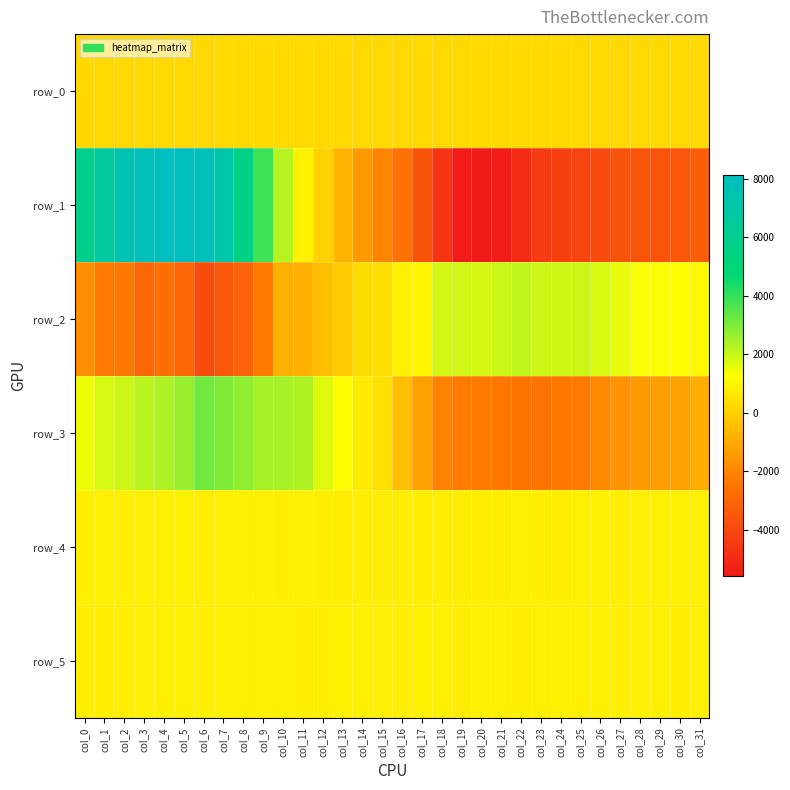

Reading right to left, transcribe all the data shown in this chart.

row_0: 239.6	239.5	239.4	239.4	239.3	239.3	239.2	239.2	239.2	239.1	239.0	239.0	238.9	238.9	238.8	238.8	238.7	238.7	238.6	238.6	238.5	238.5	238.4	238.4	238.3	238.3	238.2	238.2	238.1	238.1	238.0	238.0
row_1: -3245.0	-3533.0	-3573.0	-3587.0	-3676.0	-3929.0	-4162.0	-4295.0	-4479.0	-4994.0	-5448.0	-5601.0	-5537.0	-4644.0	-3621.0	-2588.0	-2013.0	-1457.0	-790.0	70.0	897.0	2241.0	3832.0	5595.0	7077.0	7941.0	8034.0	8110.0	7859.0	7525.0	6704.0	5931.0
row_2: 1099.0	1170.0	1315.0	1320.0	1539.0	1749.0	1931.0	1921.0	1932.0	2102.0	1965.0	1841.0	1879.0	1838.0	999.0	882.0	421.0	338.0	-119.0	-461.0	-838.0	-870.0	-2282.0	-3155.0	-3558.0	-3884.0	-3004.0	-2702.0	-2968.0	-2378.0	-2333.0	-1736.0
row_3: -939.0	-1216.0	-1342.0	-1410.0	-1620.0	-1884.0	-2284.0	-2424.0	-2552.0	-2566.0	-2399.0	-2287.0	-2309.0	-2080.0	-1282.0	-443.0	428.0	698.0	1230.0	1681.0	2326.0	2435.0	2464.0	2728.0	2952.0	3155.0	2625.0	2340.0	2182.0	1950.0	1767.0	1491.0
row_4: 830.0	827.0	829.0	829.0	824.0	827.0	831.0	824.0	824.0	828.0	822.0	824.0	824.0	823.0	823.0	826.0	825.0	825.0	826.0	824.0	827.0	826.0	827.0	832.0	827.0	826.0	830.0	832.0	838.0	829.0	830.0	830.0
row_5: 830.0	826.0	832.0	831.0	830.0	827.0	831.0	827.0	827.0	826.0	828.0	828.0	822.0	827.0	827.0	823.0	827.0	827.0	827.0	826.0	826.0	828.0	828.0	828.0	827.0	827.0	827.0	828.0	833.0	824.0	826.0	825.0